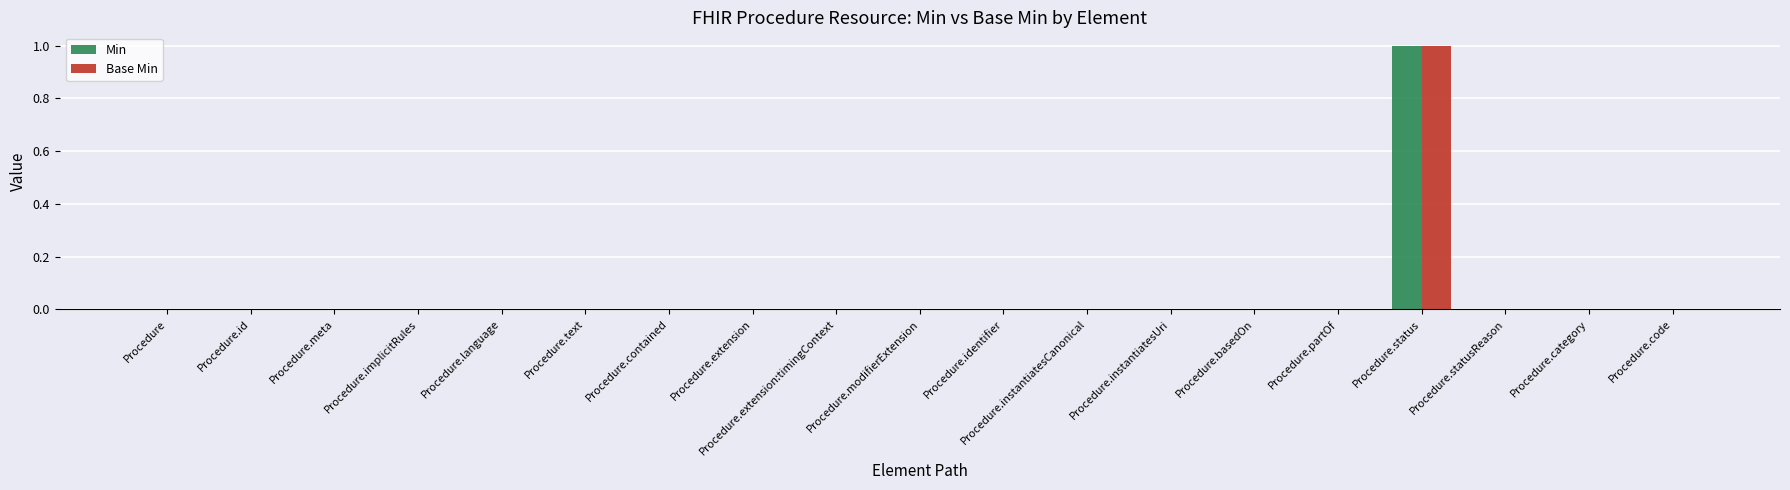

How many groups of bars are there?

19